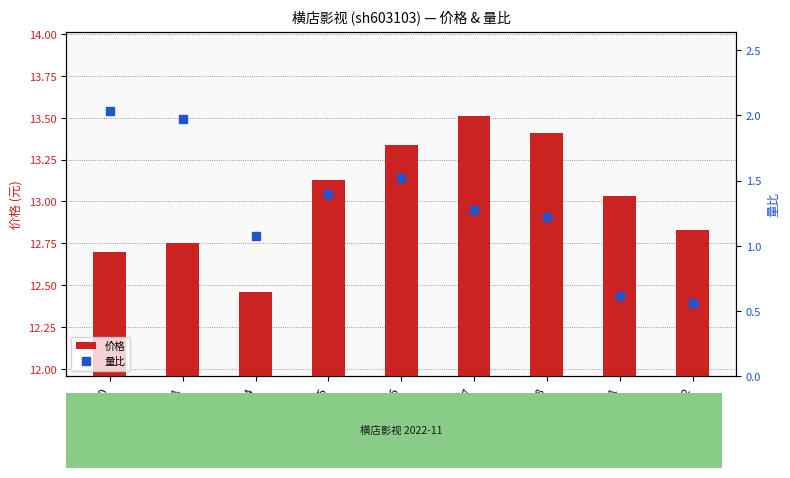

Which series has the widest spread of values?

量比